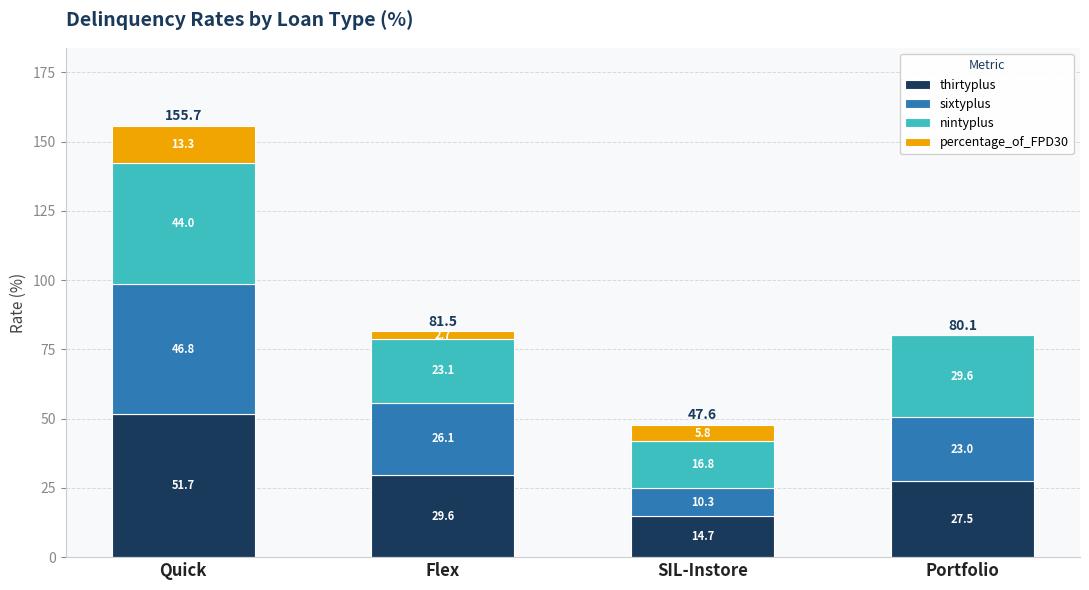

What is the highest value of the thirtyplus series?

51.7